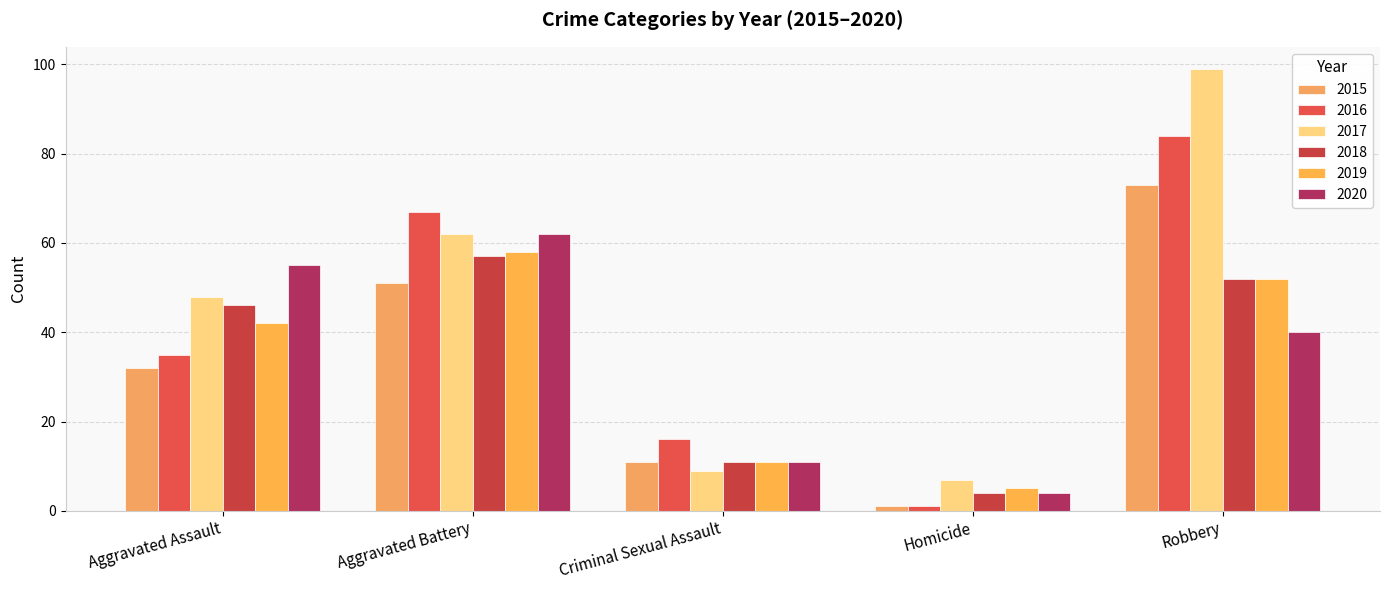

Rank the categories by 2016 value from highest to lowest.

Robbery, Aggravated Battery, Aggravated Assault, Criminal Sexual Assault, Homicide